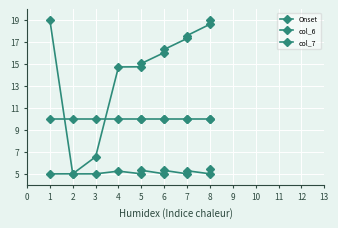

Reading left to right, extract all data points from this chart.

Onset: 5.0	5.0	6.6	14.7	14.7	15.1	16.0	16.3	17.3	17.6	18.6	19.0
col_6: 19.0	5.0	5.0	5.2	5.0	5.3	5.0	5.3	5.0	5.3	5.0	5.4
col_7: 10.0	10.0	10.0	10.0	10.0	10.0	10.0	10.0	10.0	10.0	10.0	10.0